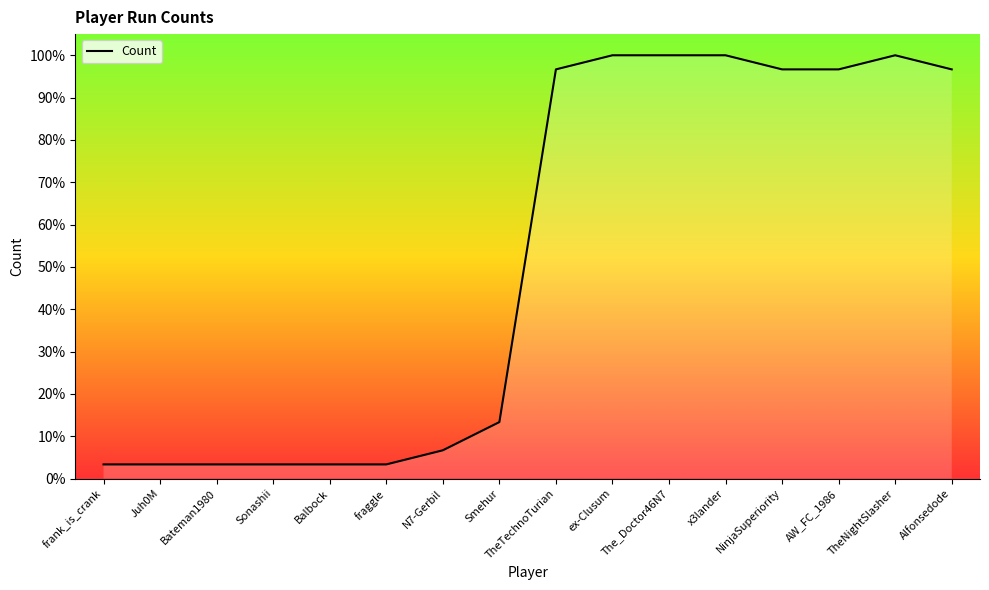

Reading right to left, extract all data points from this chart.

Alfonsedode=96.7	TheNightSlasher=100.0	AW_FC_1986=96.7	NinjaSuperiority=96.7	x3lander=100.0	The_Doctor46N7=100.0	ex-Clusum=100.0	TheTechnoTurian=96.7	Smehur=13.3	N7-Gerbil=6.7	fraggle=3.3	Balbock=3.3	Sonashii=3.3	Bateman1980=3.3	Juh0M=3.3	frank_is_crank=3.3